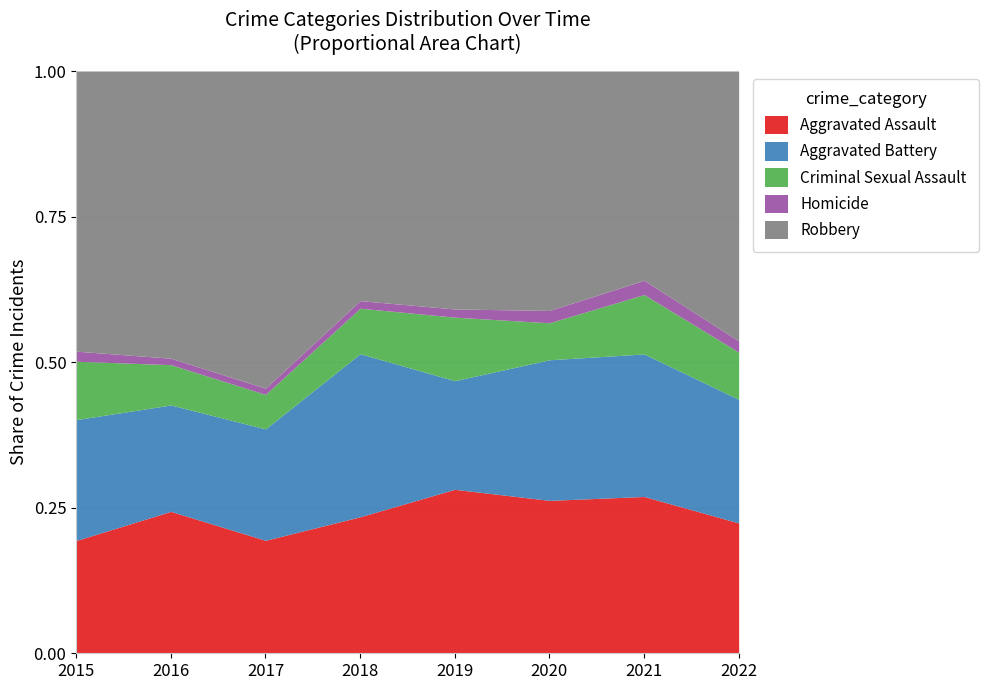

What is the total value across all series at 2016?

1.0